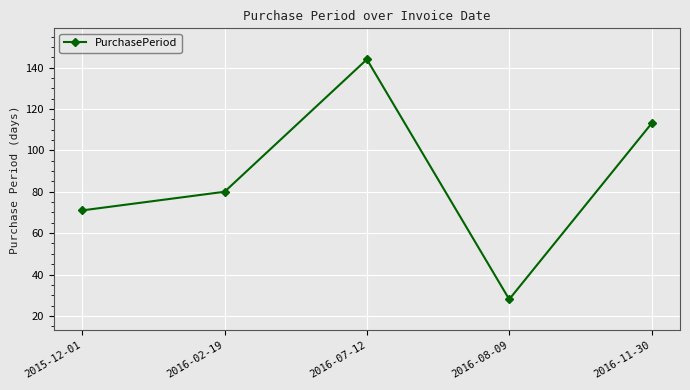

The value at 2016-02-19 is 142. True or false?

False